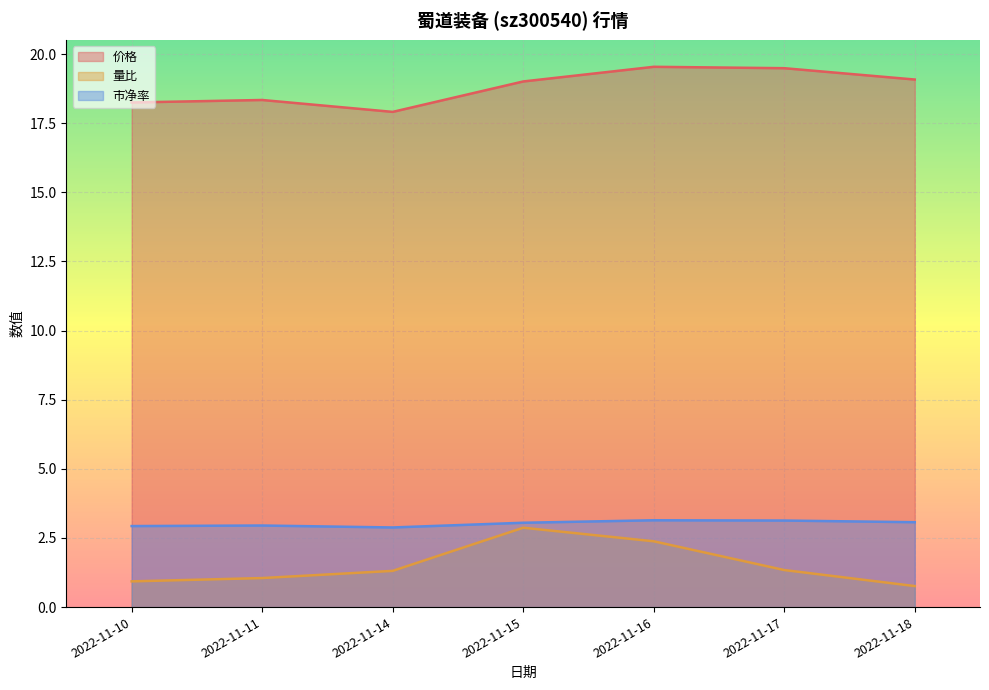

Which series has the largest range (max minus min)?

量比